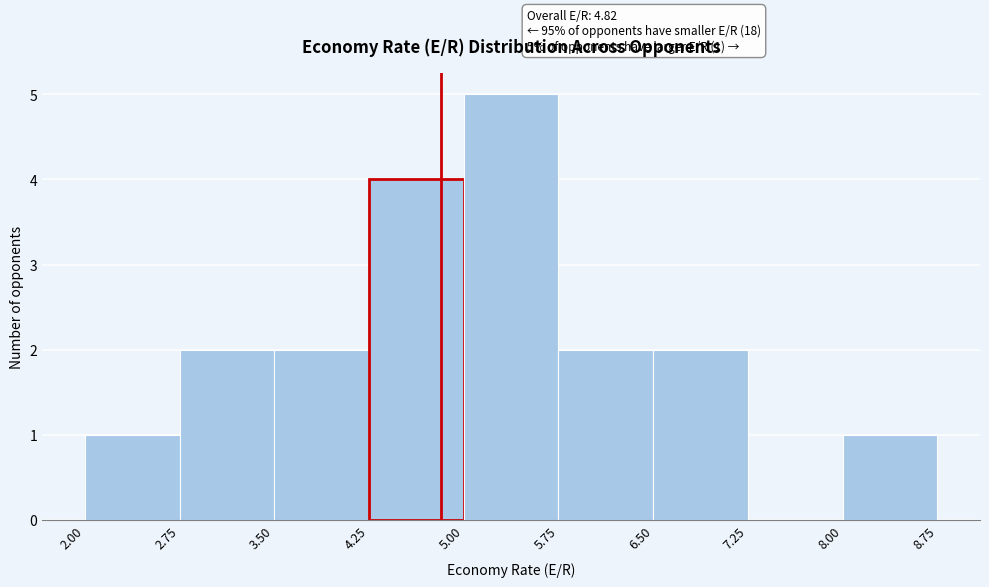

Which range on the x-axis has the tallest bar?

5.00 to 5.75